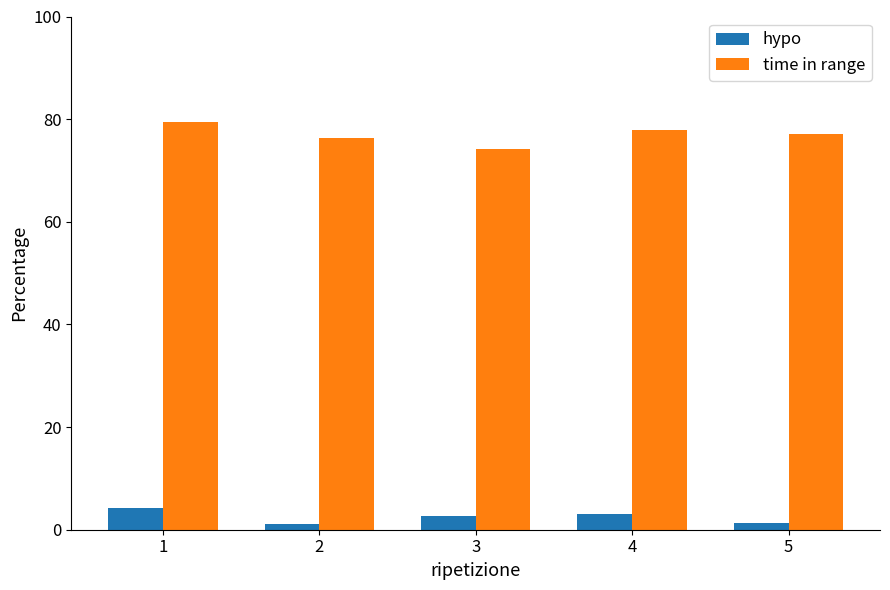

The hypo series shows 4.2 at 1. True or false?

True